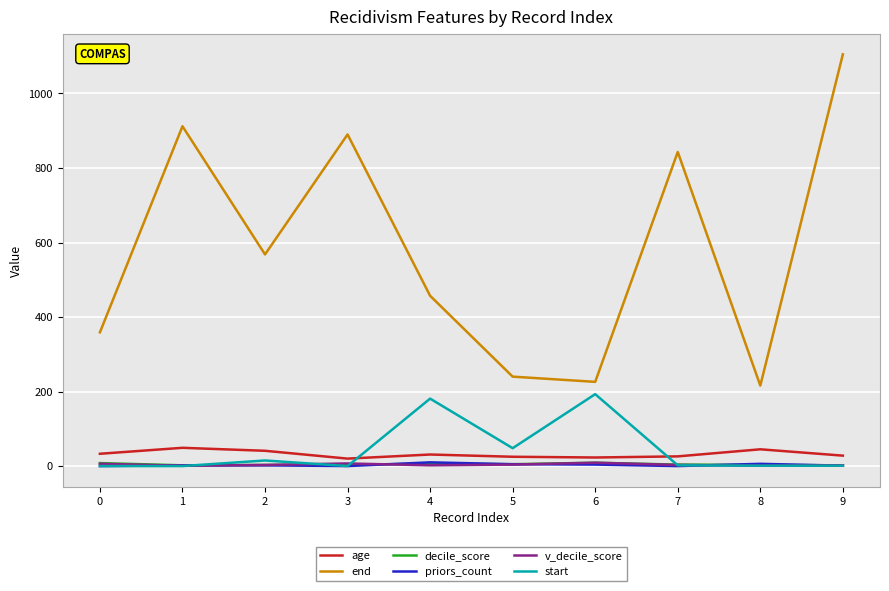

What is the maximum value shown in the chart?

1105